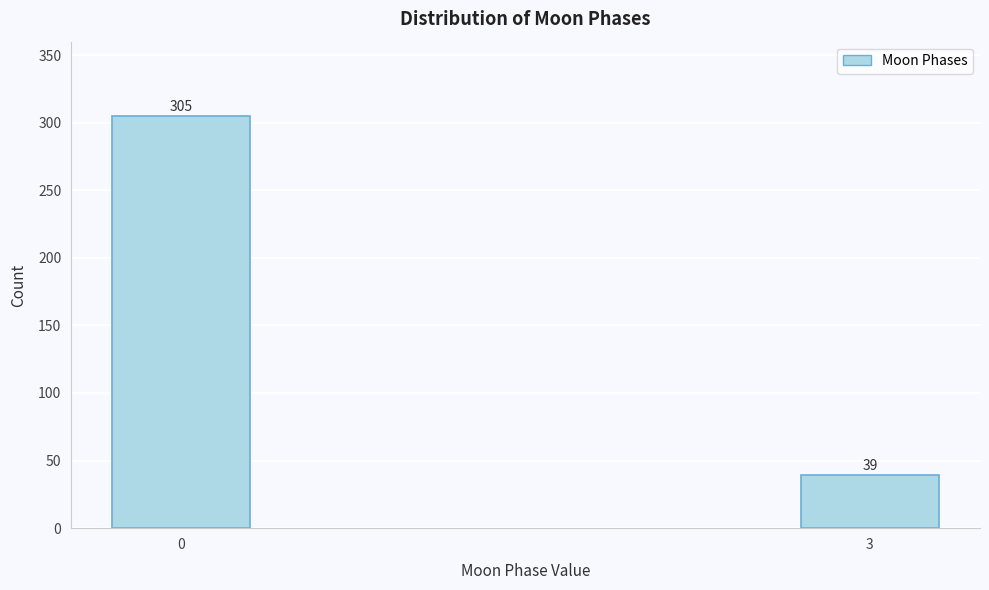

Reading left to right, what are all the values shown in this chart?

0=305	3=39